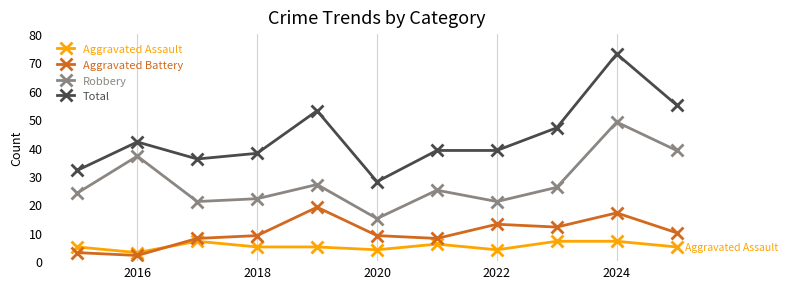

What are all the series names shown in the legend?

Aggravated Assault, Aggravated Battery, Robbery, Total